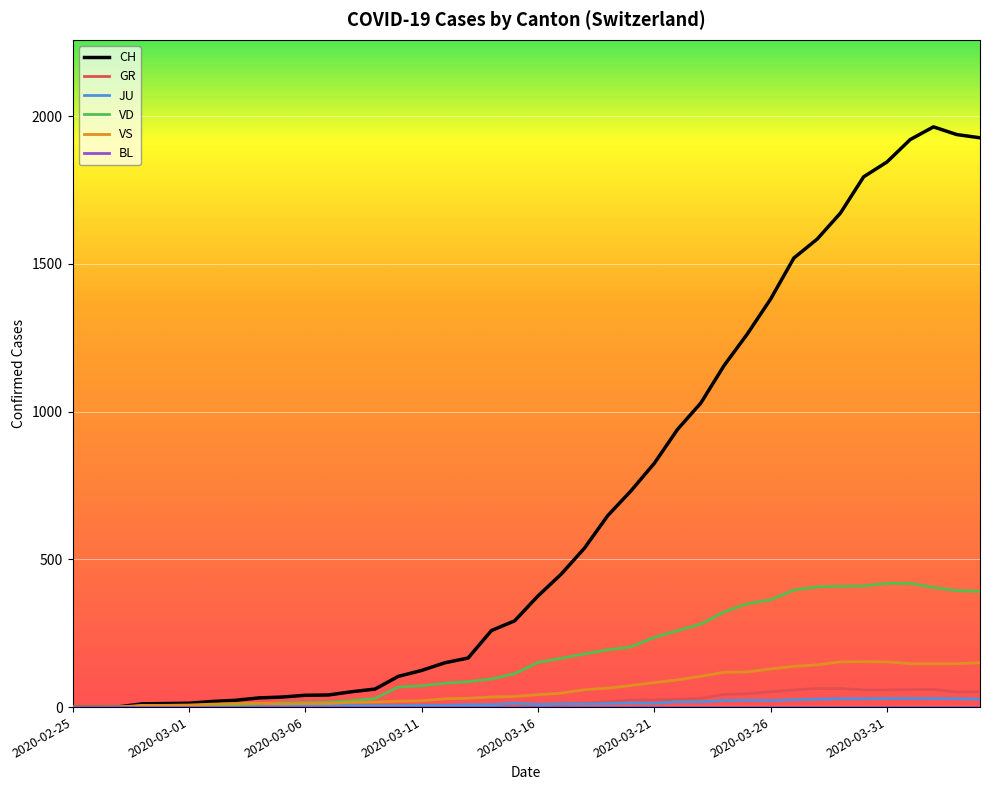

What is the difference between the maximum and second lowest values in the CH series?

1964